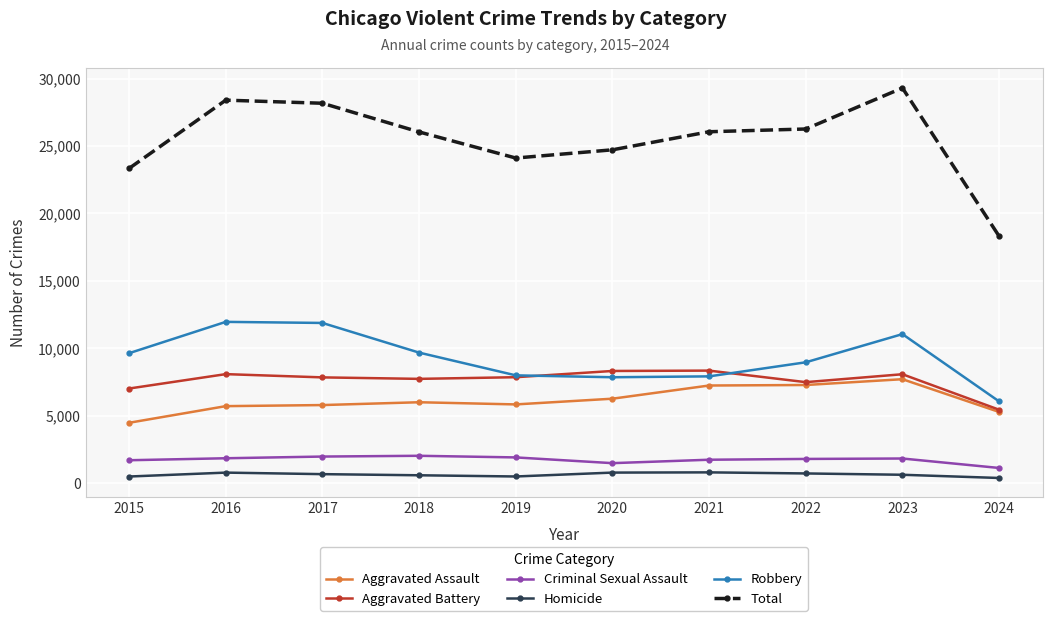

Which label corresponds to the largest value in the chart?

2023